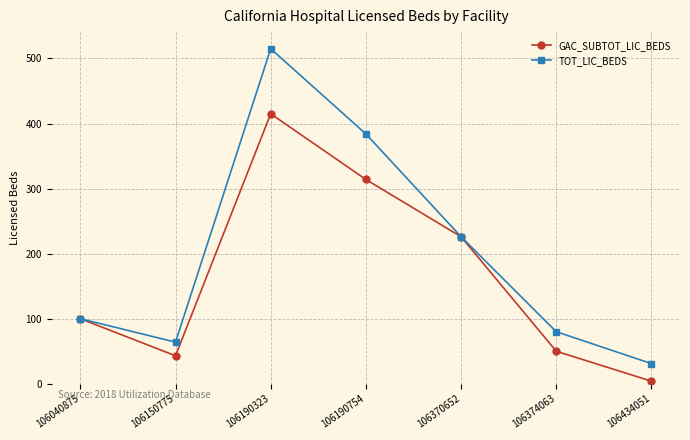

What is the average value of the GAC_SUBTOT_LIC_BEDS series?

165